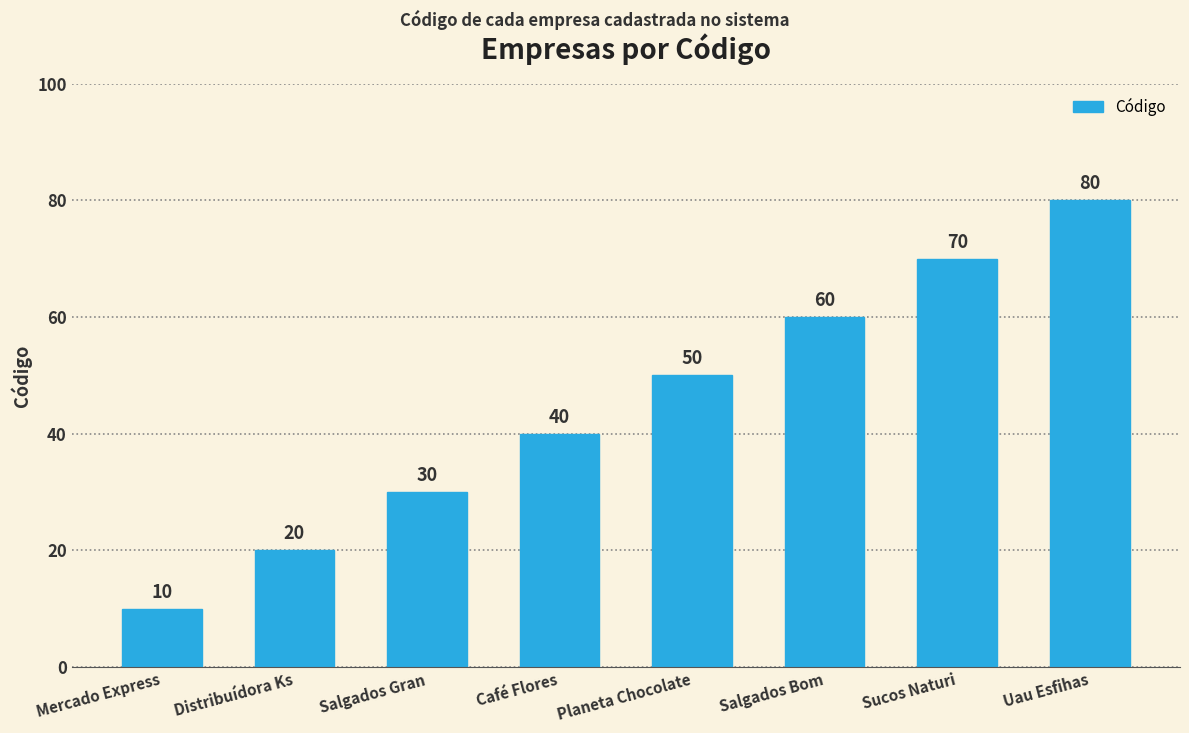

What is the label of the 5th bar from the right?

Café Flores